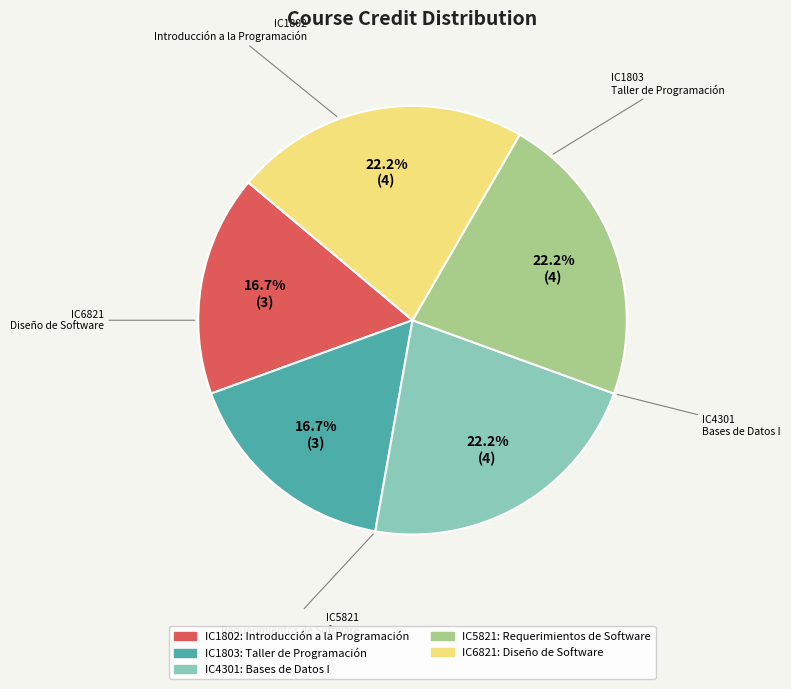

What percentage is NOT represented by IC5821?

77.8%